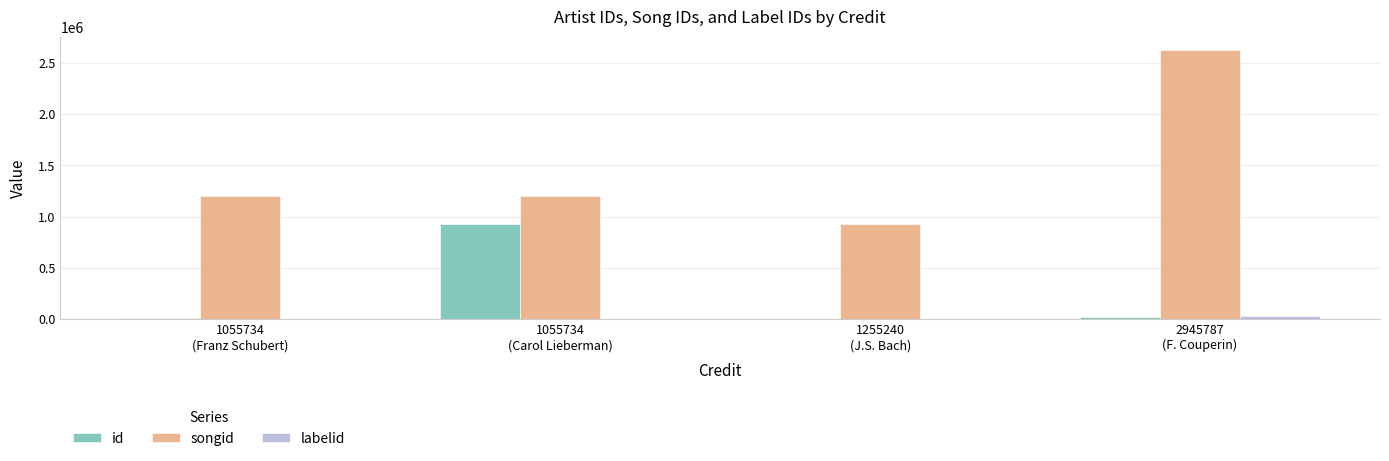

Which series has the largest total across all categories?

songid